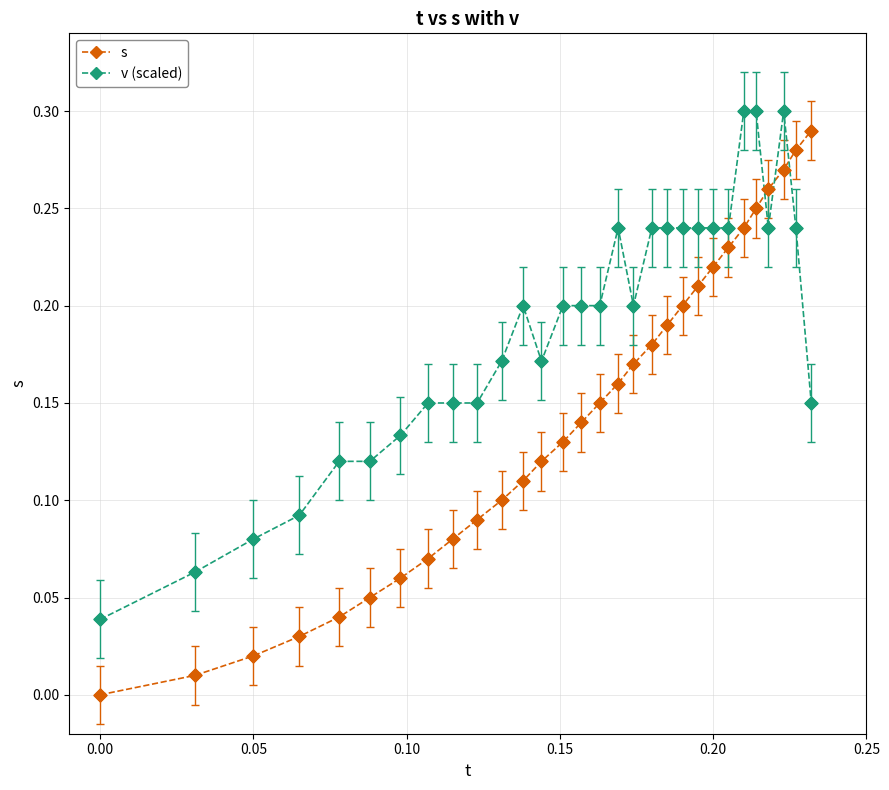

True or false: s and v (scaled) cross at least once.

True